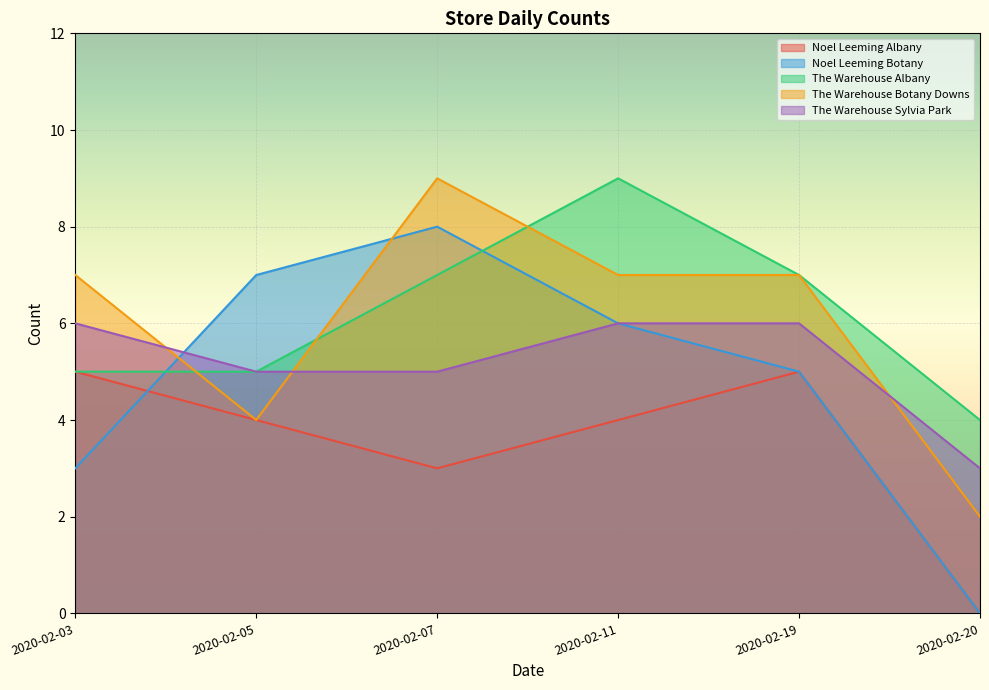

Reading left to right, transcribe all the data shown in this chart.

Noel Leeming Albany: 5	4	3	4	5	0
Noel Leeming Botany: 3	7	8	6	5	0
The Warehouse Albany: 5	5	7	9	7	4
The Warehouse Botany Downs: 7	4	9	7	7	2
The Warehouse Sylvia Park: 6	5	5	6	6	3